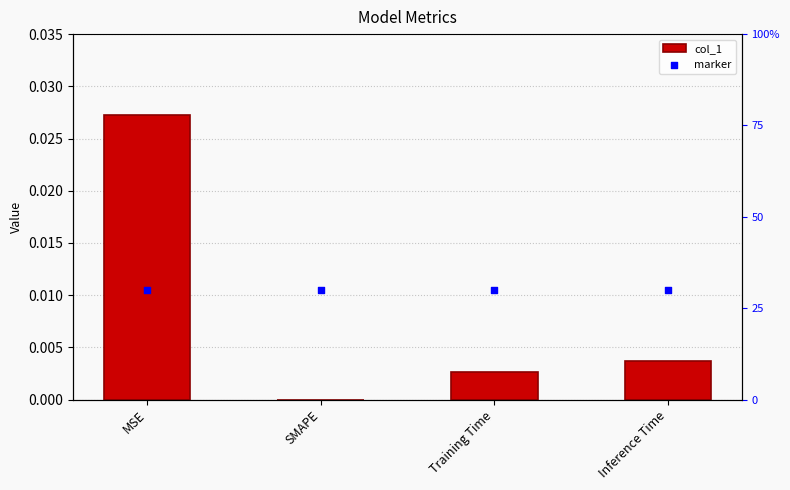

Which series reaches the maximum Y coordinate?

marker